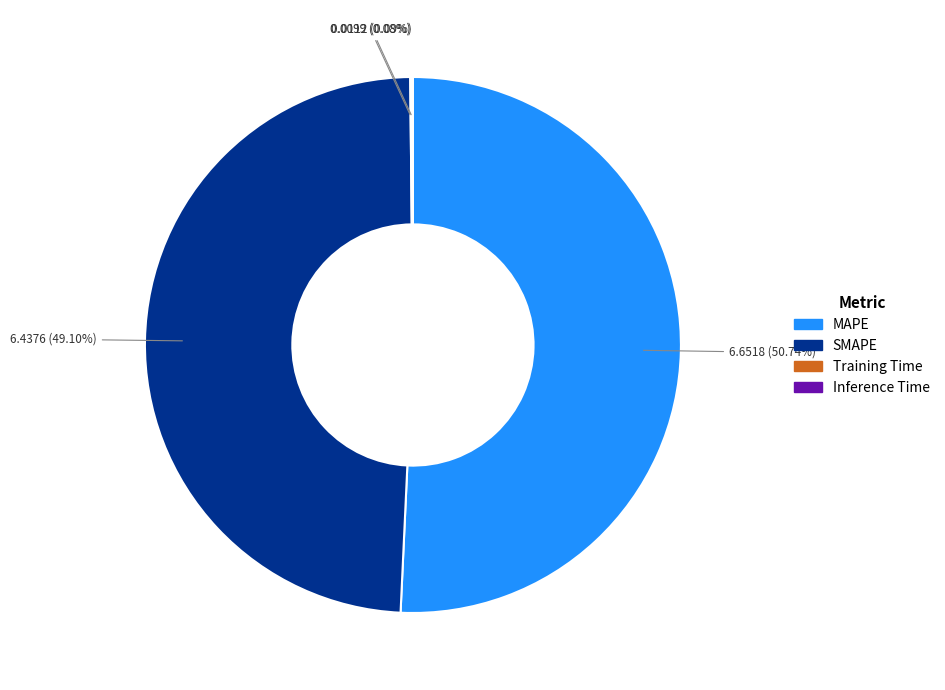

Which slice is the largest?

MAPE